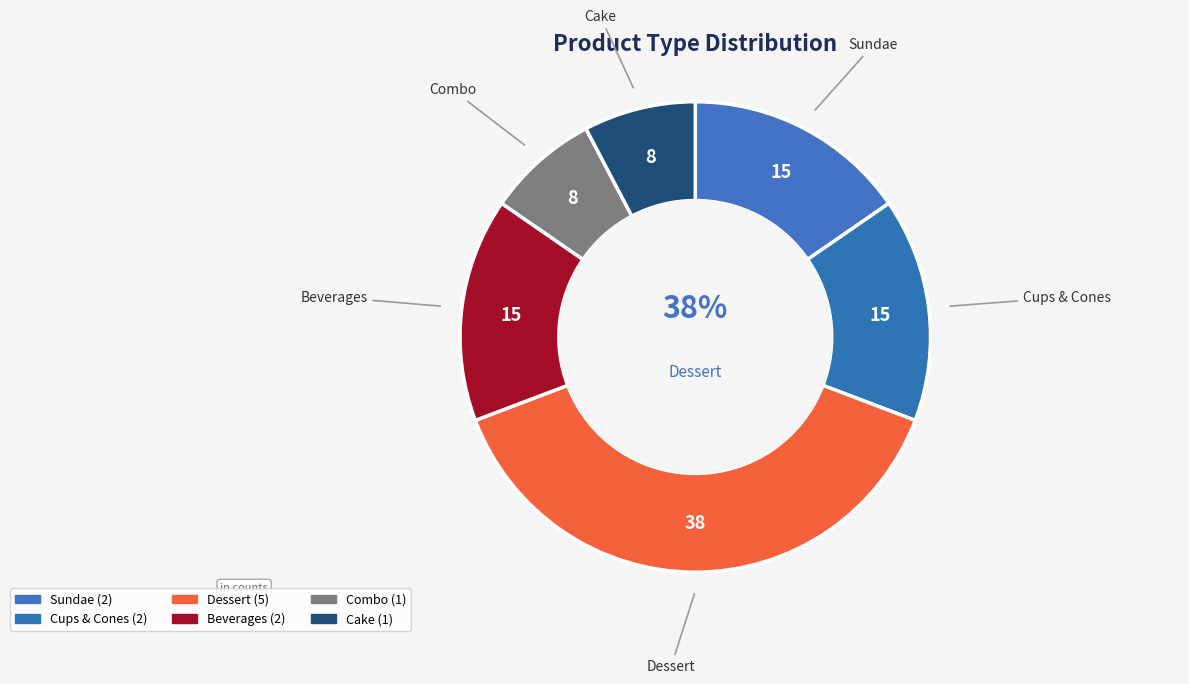

To the nearest percent, what is the combined percentage of Dessert and Other?

46%